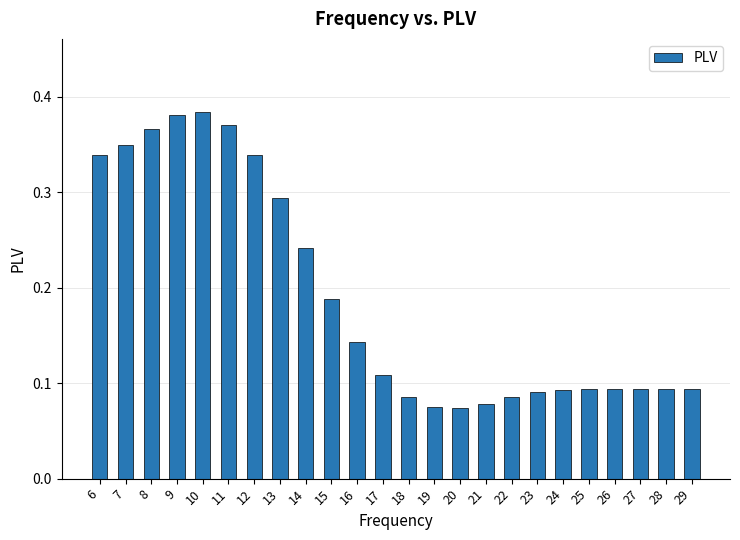

Count the values in the range 0 to 1.

24